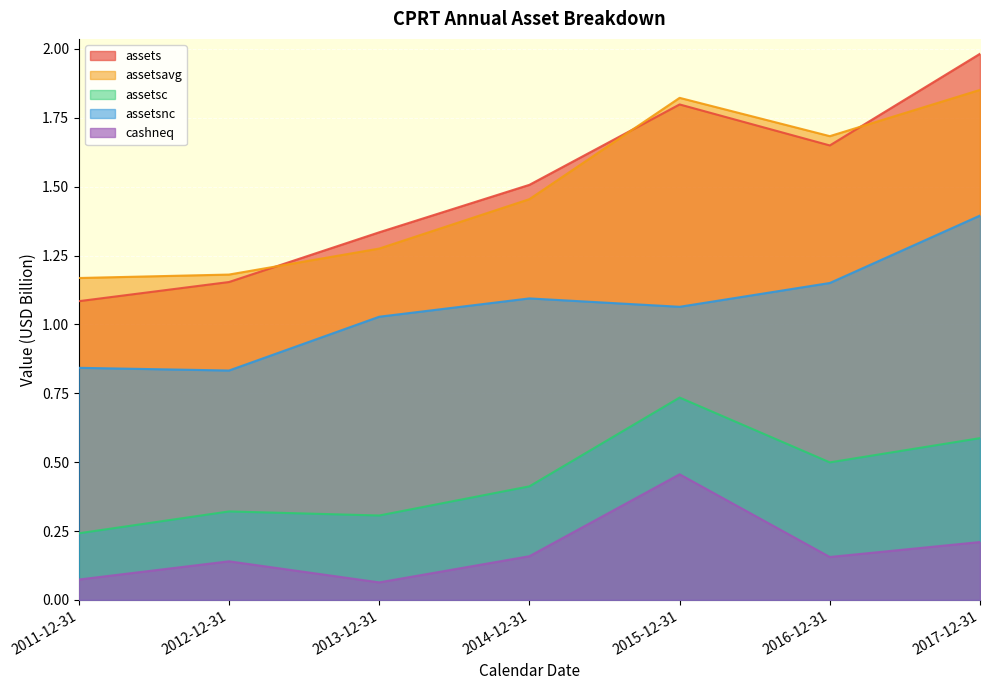

Reading left to right, list all the values displayed in this chart.

assets: 1.1	1.2	1.3	1.5	1.8	1.6	2.0
assetsavg: 1.2	1.2	1.3	1.5	1.8	1.7	1.9
assetsc: 0.2	0.3	0.3	0.4	0.7	0.5	0.6
assetsnc: 0.8	0.8	1.0	1.1	1.1	1.2	1.4
cashneq: 0.1	0.1	0.1	0.2	0.5	0.2	0.2